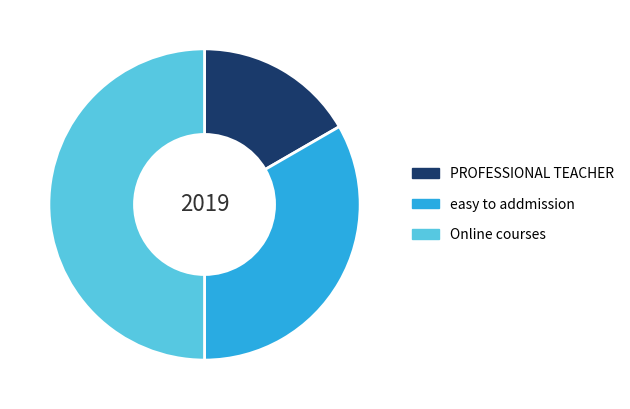

Which slice is the smallest?

PROFESSIONAL TEACHER